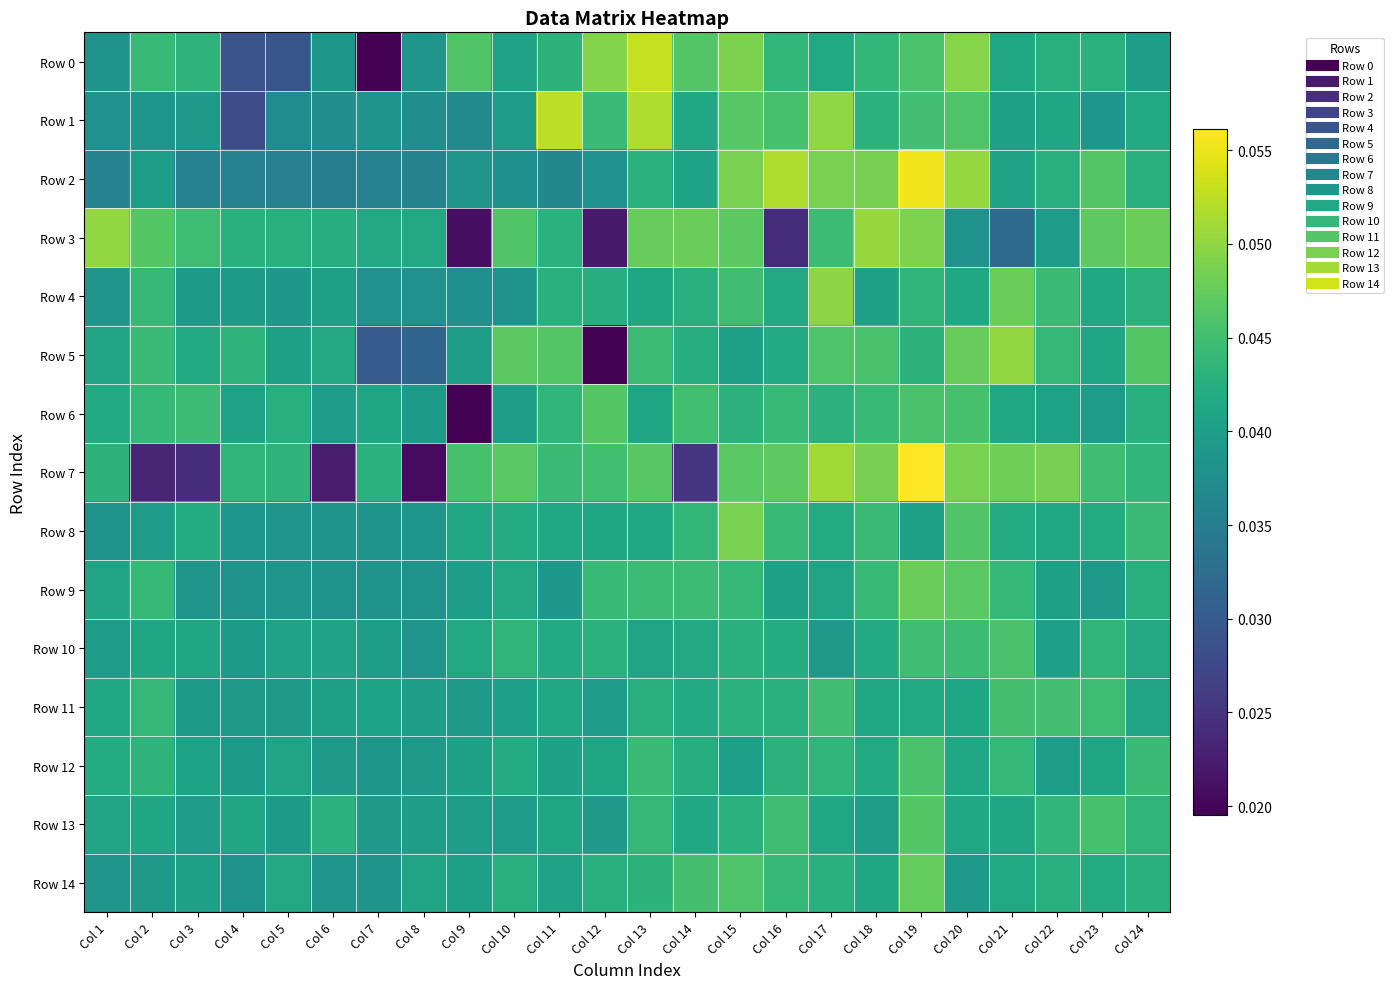

Reading right to left, transcribe all the data shown in this chart.

Row 0: Col 24=0.0	Col 23=0.0	Col 22=0.0	Col 21=0.0	Col 20=0.0	Col 19=0.0	Col 18=0.0	Col 17=0.0	Col 16=0.0	Col 15=0.0	Col 14=0.0	Col 13=0.1	Col 12=0.0	Col 11=0.0	Col 10=0.0	Col 9=0.0	Col 8=0.0	Col 7=0.0	Col 6=0.0	Col 5=0.0	Col 4=0.0	Col 3=0.0	Col 2=0.0	Col 1=0.0
Row 1: Col 24=0.0	Col 23=0.0	Col 22=0.0	Col 21=0.0	Col 20=0.0	Col 19=0.0	Col 18=0.0	Col 17=0.0	Col 16=0.0	Col 15=0.0	Col 14=0.0	Col 13=0.1	Col 12=0.0	Col 11=0.1	Col 10=0.0	Col 9=0.0	Col 8=0.0	Col 7=0.0	Col 6=0.0	Col 5=0.0	Col 4=0.0	Col 3=0.0	Col 2=0.0	Col 1=0.0
Row 2: Col 24=0.0	Col 23=0.0	Col 22=0.0	Col 21=0.0	Col 20=0.1	Col 19=0.1	Col 18=0.0	Col 17=0.0	Col 16=0.1	Col 15=0.0	Col 14=0.0	Col 13=0.0	Col 12=0.0	Col 11=0.0	Col 10=0.0	Col 9=0.0	Col 8=0.0	Col 7=0.0	Col 6=0.0	Col 5=0.0	Col 4=0.0	Col 3=0.0	Col 2=0.0	Col 1=0.0
Row 3: Col 24=0.0	Col 23=0.0	Col 22=0.0	Col 21=0.0	Col 20=0.0	Col 19=0.0	Col 18=0.1	Col 17=0.0	Col 16=0.0	Col 15=0.0	Col 14=0.0	Col 13=0.0	Col 12=0.0	Col 11=0.0	Col 10=0.0	Col 9=0.0	Col 8=0.0	Col 7=0.0	Col 6=0.0	Col 5=0.0	Col 4=0.0	Col 3=0.0	Col 2=0.0	Col 1=0.1
Row 4: Col 24=0.0	Col 23=0.0	Col 22=0.0	Col 21=0.0	Col 20=0.0	Col 19=0.0	Col 18=0.0	Col 17=0.0	Col 16=0.0	Col 15=0.0	Col 14=0.0	Col 13=0.0	Col 12=0.0	Col 11=0.0	Col 10=0.0	Col 9=0.0	Col 8=0.0	Col 7=0.0	Col 6=0.0	Col 5=0.0	Col 4=0.0	Col 3=0.0	Col 2=0.0	Col 1=0.0
Row 5: Col 24=0.0	Col 23=0.0	Col 22=0.0	Col 21=0.1	Col 20=0.0	Col 19=0.0	Col 18=0.0	Col 17=0.0	Col 16=0.0	Col 15=0.0	Col 14=0.0	Col 13=0.0	Col 12=0.0	Col 11=0.0	Col 10=0.0	Col 9=0.0	Col 8=0.0	Col 7=0.0	Col 6=0.0	Col 5=0.0	Col 4=0.0	Col 3=0.0	Col 2=0.0	Col 1=0.0
Row 6: Col 24=0.0	Col 23=0.0	Col 22=0.0	Col 21=0.0	Col 20=0.0	Col 19=0.0	Col 18=0.0	Col 17=0.0	Col 16=0.0	Col 15=0.0	Col 14=0.0	Col 13=0.0	Col 12=0.0	Col 11=0.0	Col 10=0.0	Col 9=0.0	Col 8=0.0	Col 7=0.0	Col 6=0.0	Col 5=0.0	Col 4=0.0	Col 3=0.0	Col 2=0.0	Col 1=0.0
Row 7: Col 24=0.0	Col 23=0.0	Col 22=0.0	Col 21=0.0	Col 20=0.0	Col 19=0.1	Col 18=0.0	Col 17=0.1	Col 16=0.0	Col 15=0.0	Col 14=0.0	Col 13=0.0	Col 12=0.0	Col 11=0.0	Col 10=0.0	Col 9=0.0	Col 8=0.0	Col 7=0.0	Col 6=0.0	Col 5=0.0	Col 4=0.0	Col 3=0.0	Col 2=0.0	Col 1=0.0
Row 8: Col 24=0.0	Col 23=0.0	Col 22=0.0	Col 21=0.0	Col 20=0.0	Col 19=0.0	Col 18=0.0	Col 17=0.0	Col 16=0.0	Col 15=0.0	Col 14=0.0	Col 13=0.0	Col 12=0.0	Col 11=0.0	Col 10=0.0	Col 9=0.0	Col 8=0.0	Col 7=0.0	Col 6=0.0	Col 5=0.0	Col 4=0.0	Col 3=0.0	Col 2=0.0	Col 1=0.0
Row 9: Col 24=0.0	Col 23=0.0	Col 22=0.0	Col 21=0.0	Col 20=0.0	Col 19=0.0	Col 18=0.0	Col 17=0.0	Col 16=0.0	Col 15=0.0	Col 14=0.0	Col 13=0.0	Col 12=0.0	Col 11=0.0	Col 10=0.0	Col 9=0.0	Col 8=0.0	Col 7=0.0	Col 6=0.0	Col 5=0.0	Col 4=0.0	Col 3=0.0	Col 2=0.0	Col 1=0.0
Row 10: Col 24=0.0	Col 23=0.0	Col 22=0.0	Col 21=0.0	Col 20=0.0	Col 19=0.0	Col 18=0.0	Col 17=0.0	Col 16=0.0	Col 15=0.0	Col 14=0.0	Col 13=0.0	Col 12=0.0	Col 11=0.0	Col 10=0.0	Col 9=0.0	Col 8=0.0	Col 7=0.0	Col 6=0.0	Col 5=0.0	Col 4=0.0	Col 3=0.0	Col 2=0.0	Col 1=0.0
Row 11: Col 24=0.0	Col 23=0.0	Col 22=0.0	Col 21=0.0	Col 20=0.0	Col 19=0.0	Col 18=0.0	Col 17=0.0	Col 16=0.0	Col 15=0.0	Col 14=0.0	Col 13=0.0	Col 12=0.0	Col 11=0.0	Col 10=0.0	Col 9=0.0	Col 8=0.0	Col 7=0.0	Col 6=0.0	Col 5=0.0	Col 4=0.0	Col 3=0.0	Col 2=0.0	Col 1=0.0
Row 12: Col 24=0.0	Col 23=0.0	Col 22=0.0	Col 21=0.0	Col 20=0.0	Col 19=0.0	Col 18=0.0	Col 17=0.0	Col 16=0.0	Col 15=0.0	Col 14=0.0	Col 13=0.0	Col 12=0.0	Col 11=0.0	Col 10=0.0	Col 9=0.0	Col 8=0.0	Col 7=0.0	Col 6=0.0	Col 5=0.0	Col 4=0.0	Col 3=0.0	Col 2=0.0	Col 1=0.0
Row 13: Col 24=0.0	Col 23=0.0	Col 22=0.0	Col 21=0.0	Col 20=0.0	Col 19=0.0	Col 18=0.0	Col 17=0.0	Col 16=0.0	Col 15=0.0	Col 14=0.0	Col 13=0.0	Col 12=0.0	Col 11=0.0	Col 10=0.0	Col 9=0.0	Col 8=0.0	Col 7=0.0	Col 6=0.0	Col 5=0.0	Col 4=0.0	Col 3=0.0	Col 2=0.0	Col 1=0.0
Row 14: Col 24=0.0	Col 23=0.0	Col 22=0.0	Col 21=0.0	Col 20=0.0	Col 19=0.0	Col 18=0.0	Col 17=0.0	Col 16=0.0	Col 15=0.0	Col 14=0.0	Col 13=0.0	Col 12=0.0	Col 11=0.0	Col 10=0.0	Col 9=0.0	Col 8=0.0	Col 7=0.0	Col 6=0.0	Col 5=0.0	Col 4=0.0	Col 3=0.0	Col 2=0.0	Col 1=0.0